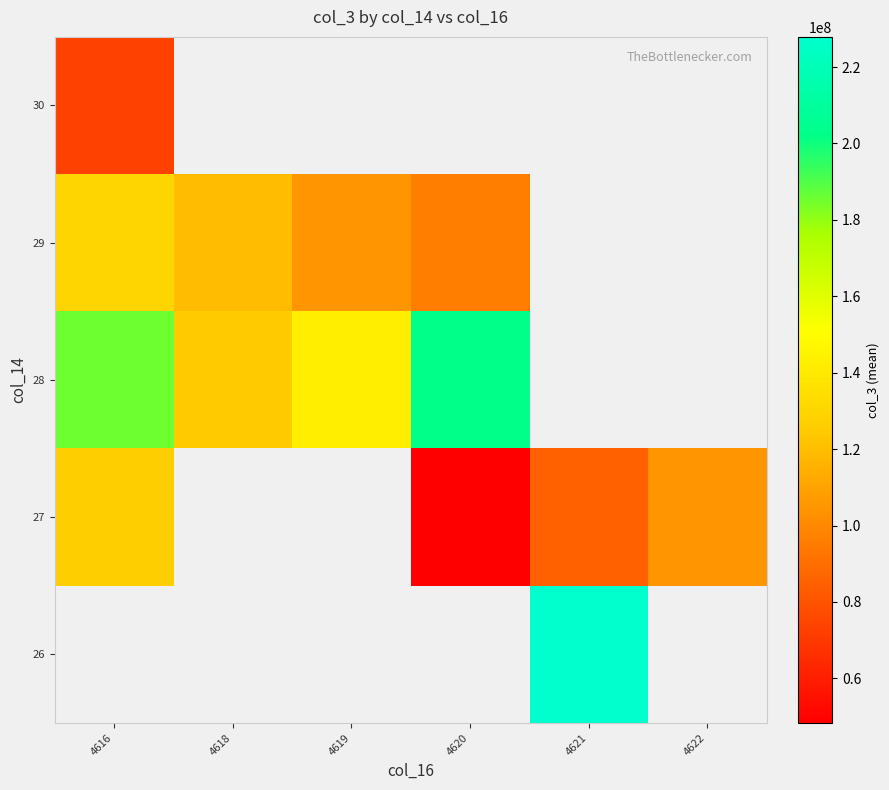

Which series changed the most between 4618 and 4619?

28